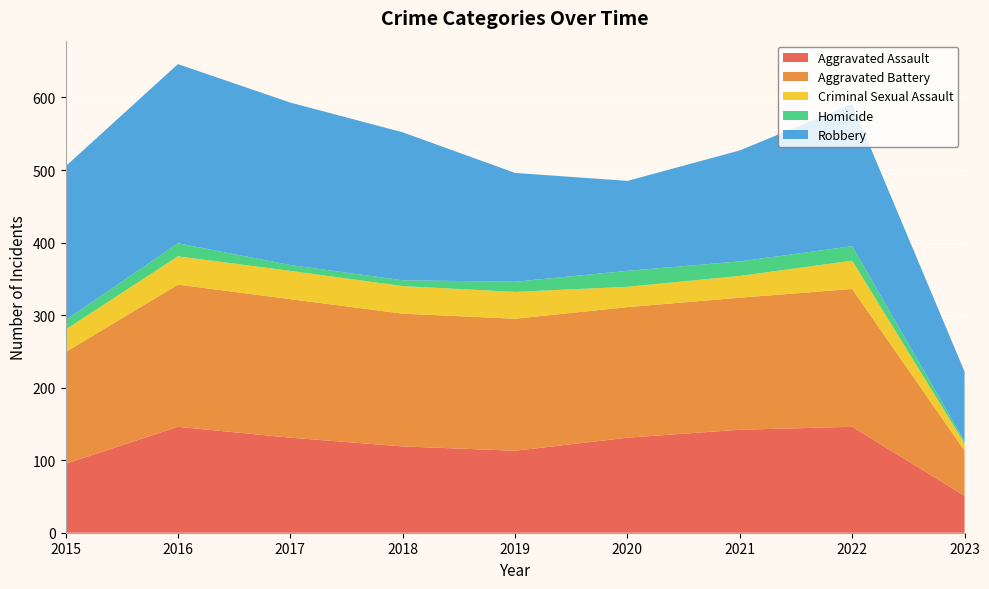

Reading left to right, transcribe all the data shown in this chart.

Aggravated Assault: 95	146	131	119	113	131	142	146	51
Aggravated Battery: 154	196	191	183	182	180	182	190	62
Criminal Sexual Assault: 31	39	39	38	37	28	30	39	10
Homicide: 13	18	8	8	14	22	20	20	3
Robbery: 212	247	224	204	150	124	153	196	96